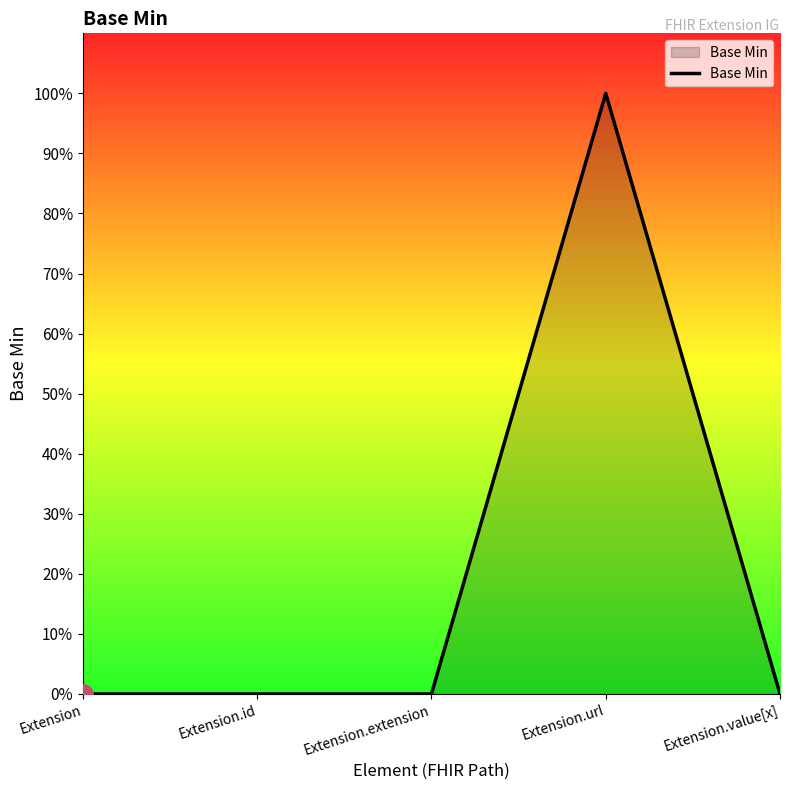

Does the chart have visible grid lines?

No